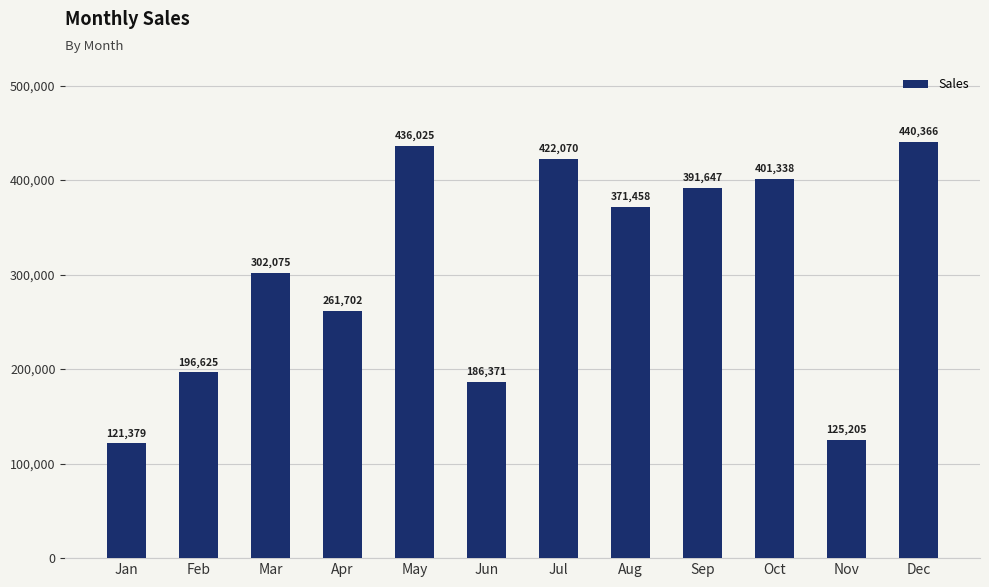

What is the change in value from Feb to Aug?

+174833